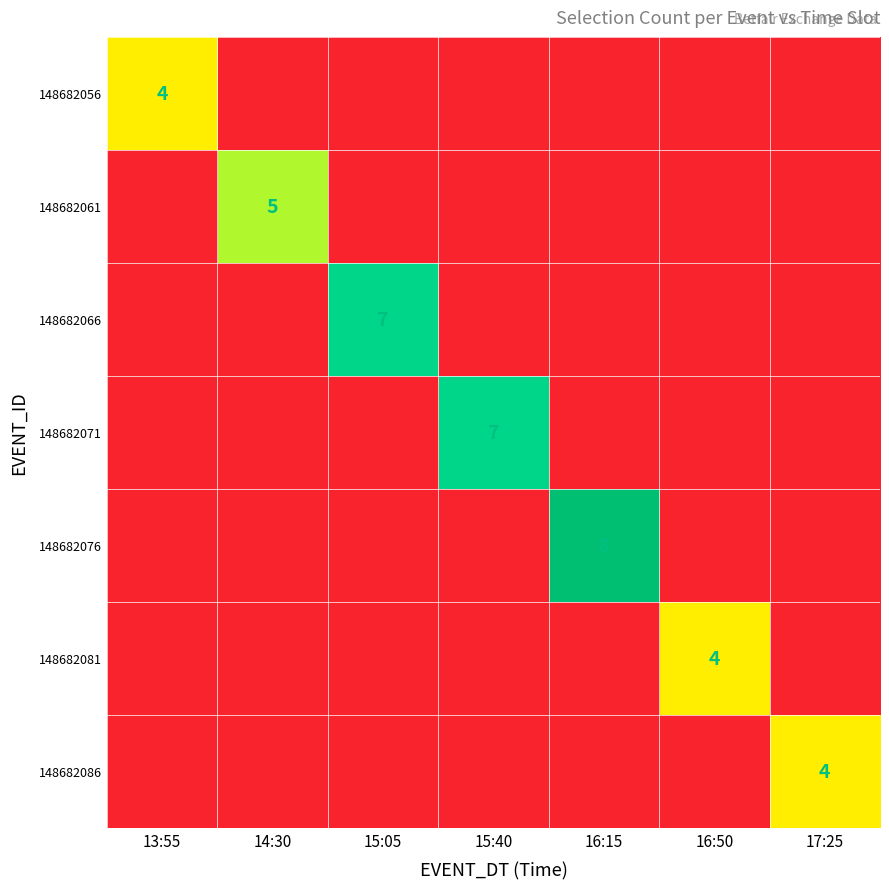

Which series has the largest range (max minus min)?

148682076